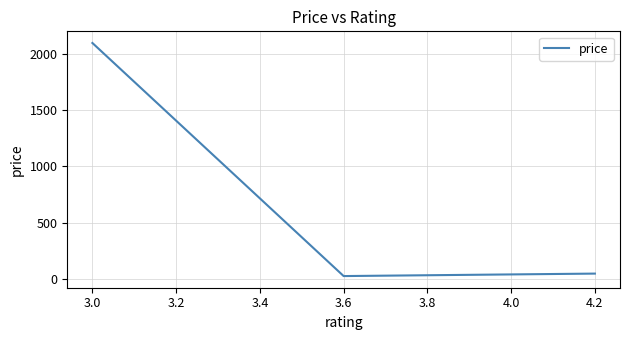

Which category has the highest value across all series?

3.0